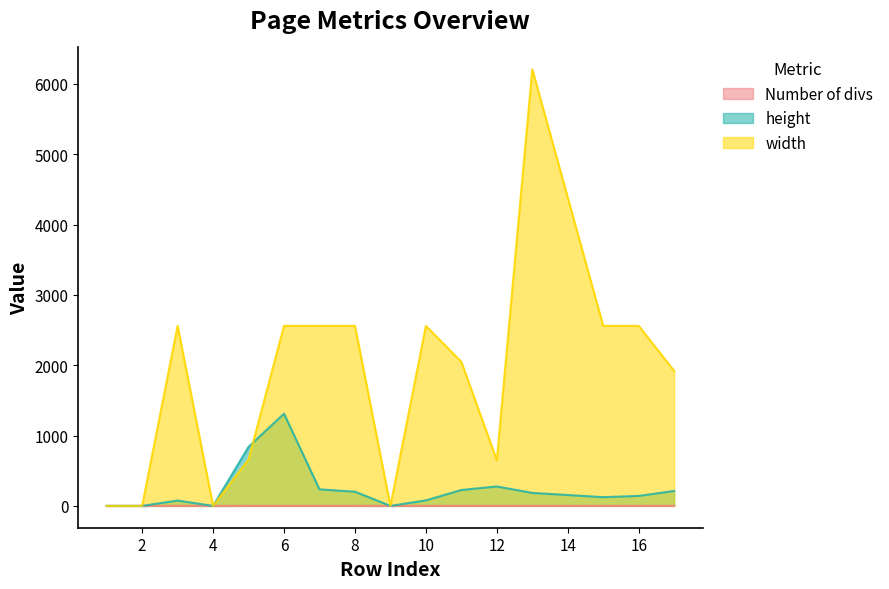

Which series has the widest spread of values?

width